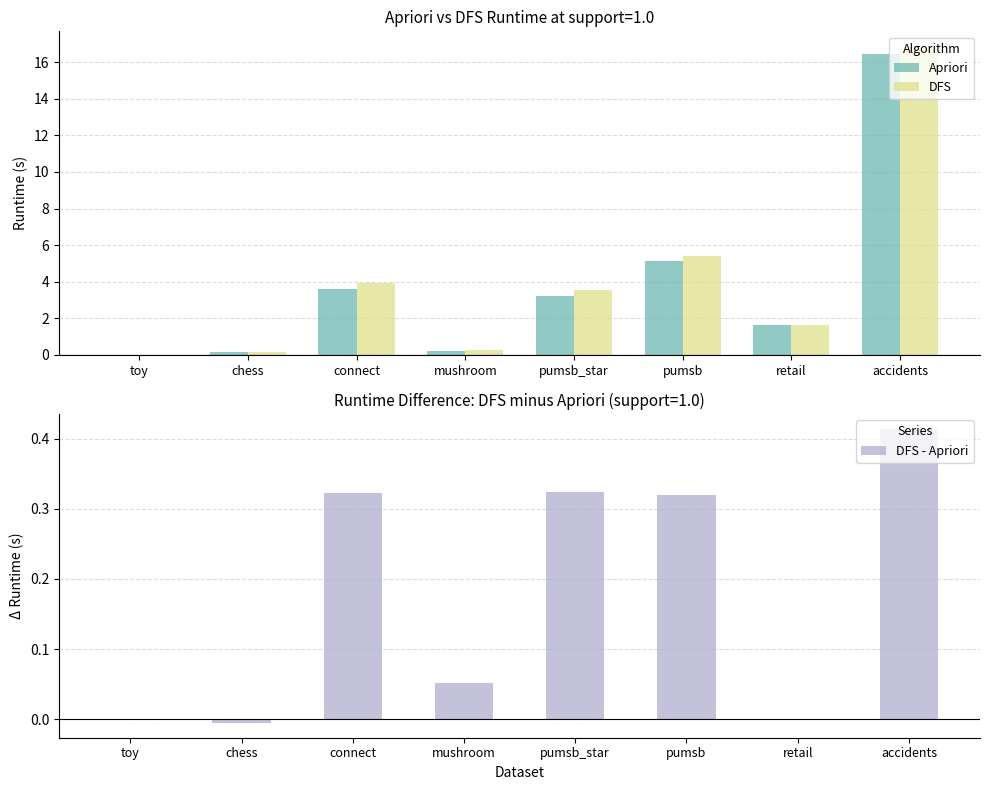

The value of Apriori at toy is 0.0. True or false?

False